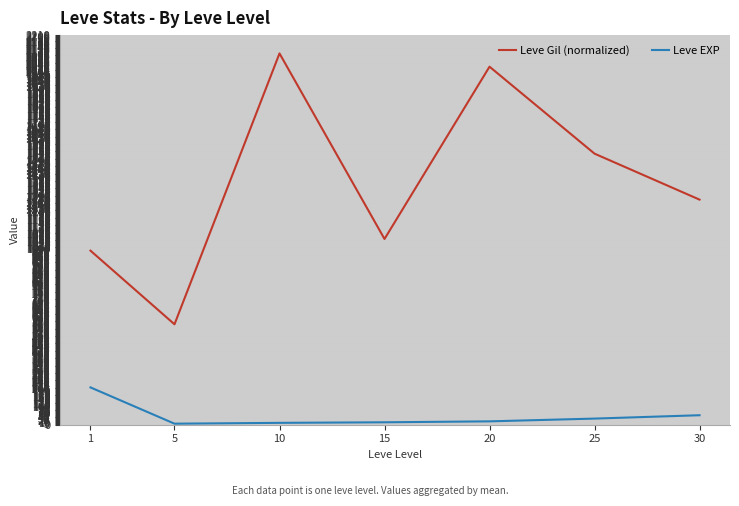

How many lines are shown in the chart?

2